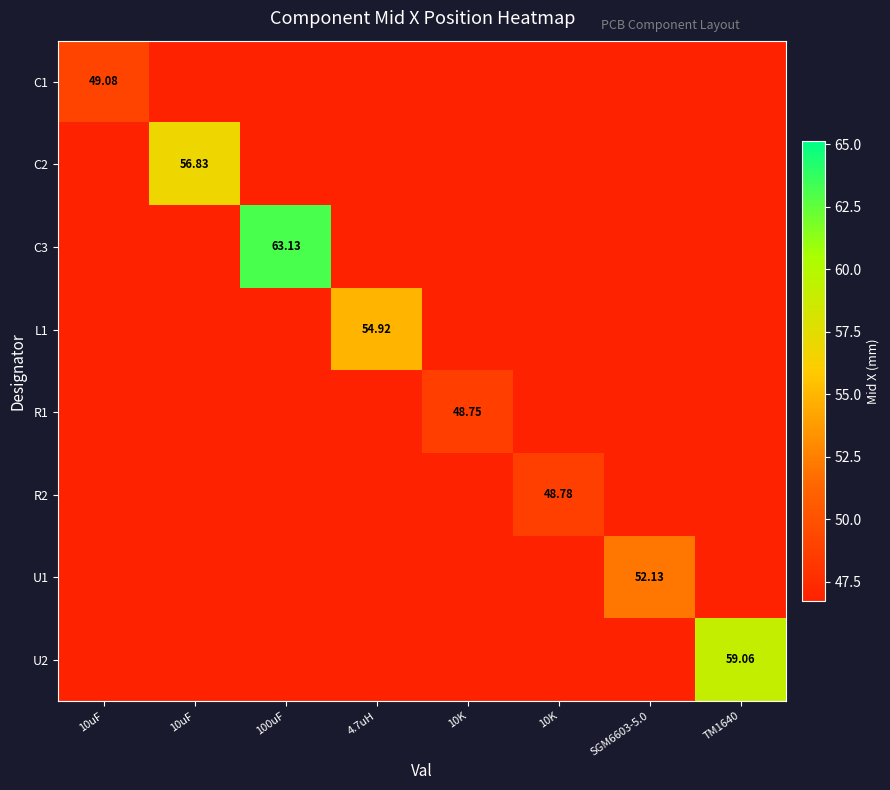

List the series in order of their peak value, lowest first.

R1, R2, C1, U1, L1, C2, U2, C3